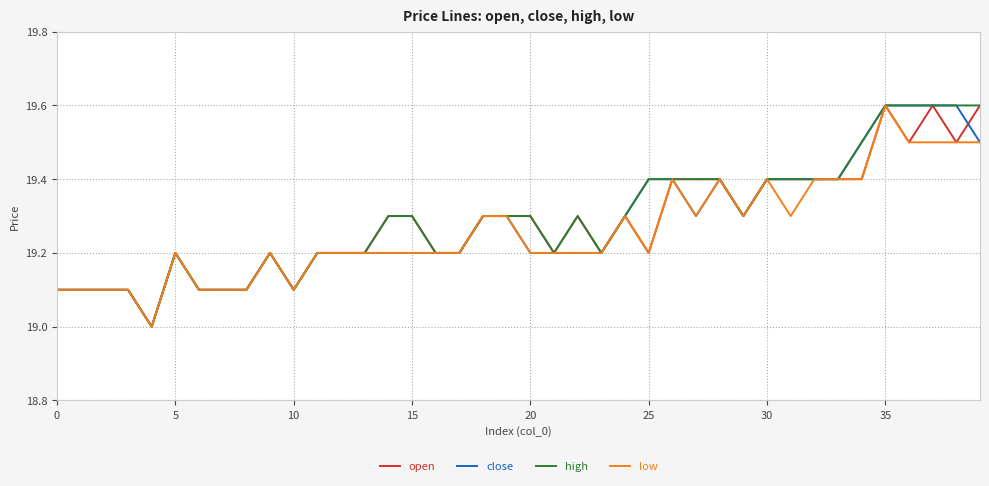

What is the difference between the maximum and minimum values in the low series?

0.6